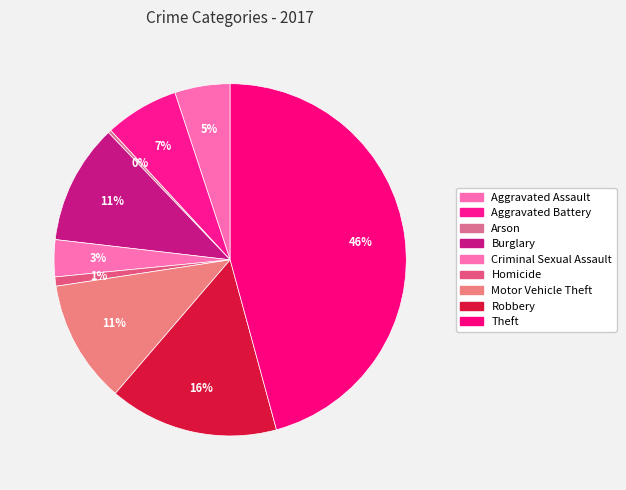

The Motor Vehicle Theft slice represents 18% of the pie. True or false?

False